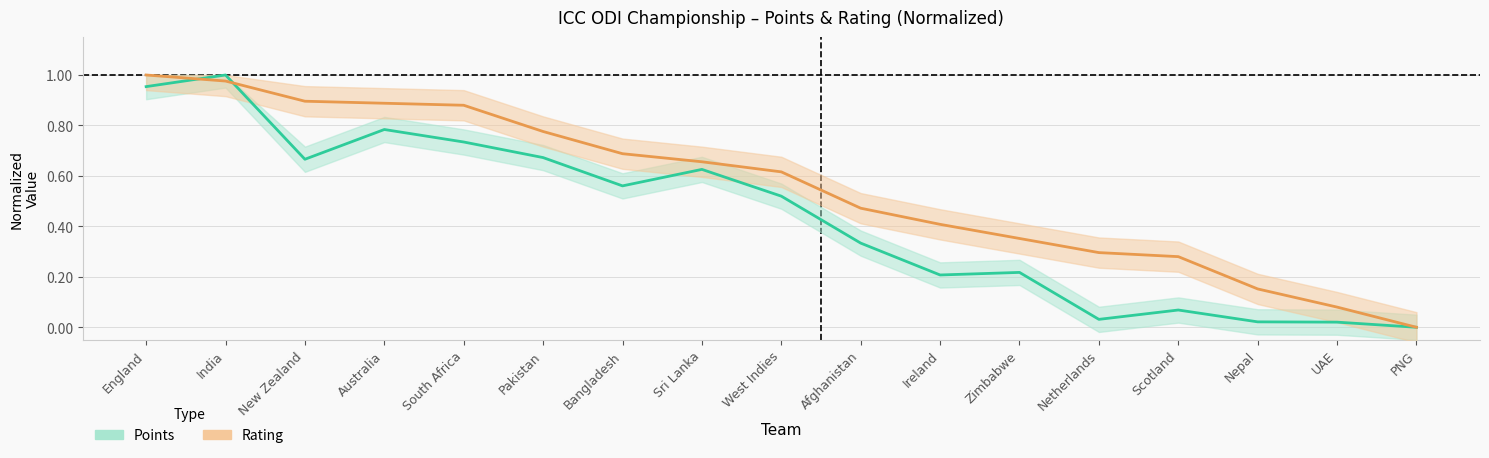

Between which two adjacent categories do Rating and Points first intersect?

England and India